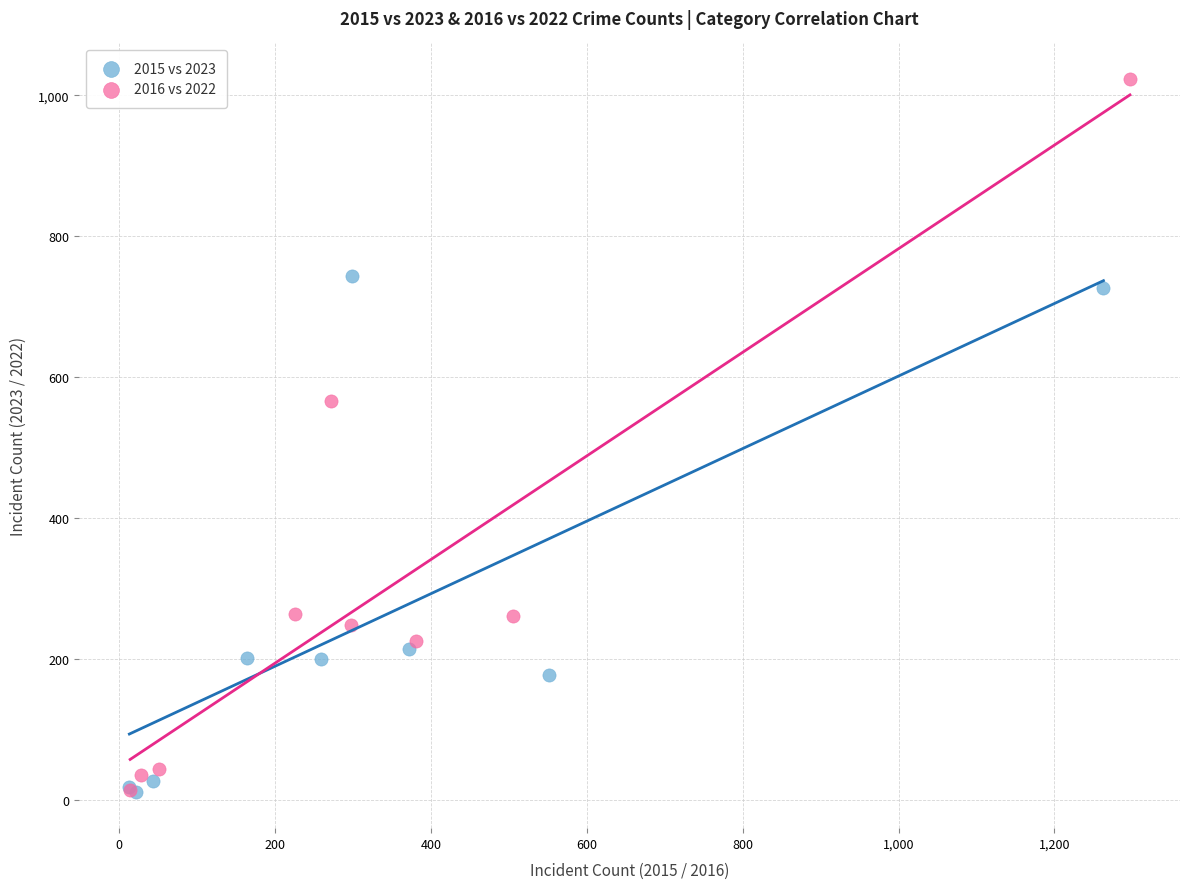

Which series reaches the maximum Y coordinate?

2016 vs 2022